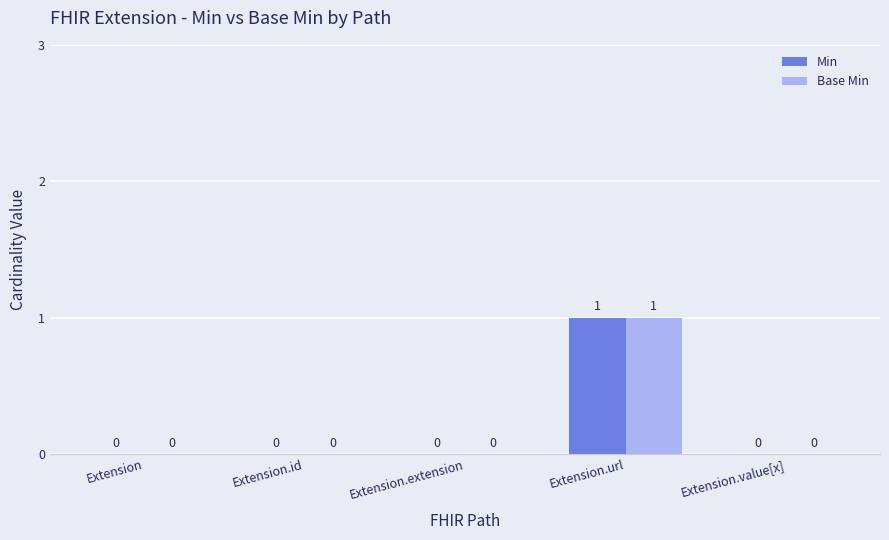

The value of Min at Extension is 1. True or false?

False